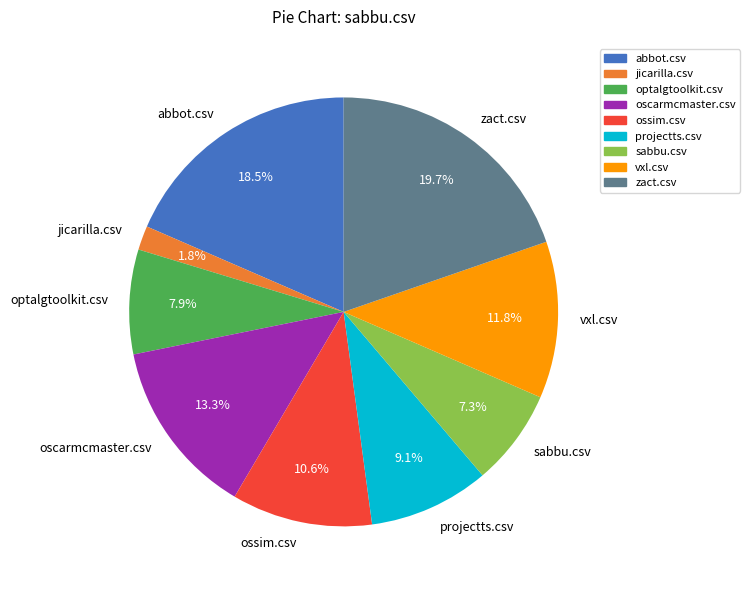

Which has a higher value, projectts.csv or abbot.csv?

abbot.csv